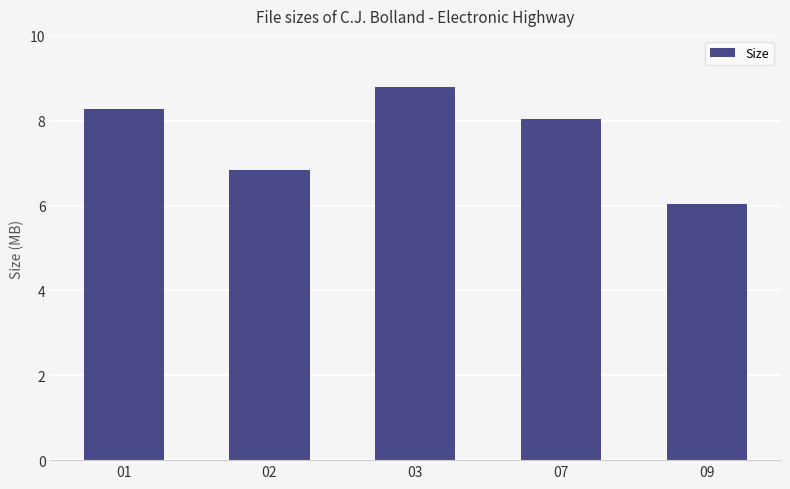

Which has a higher value, 09 or 01?

01